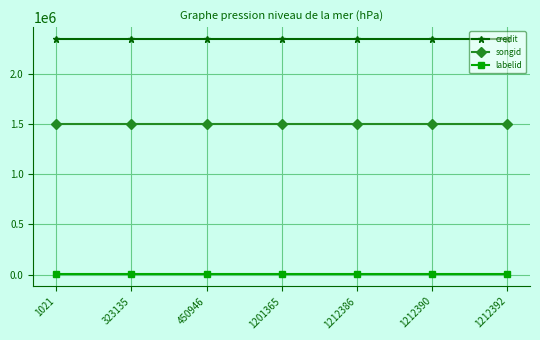

Rank the series by their maximum value, from highest to lowest.

credit, songid, labelid